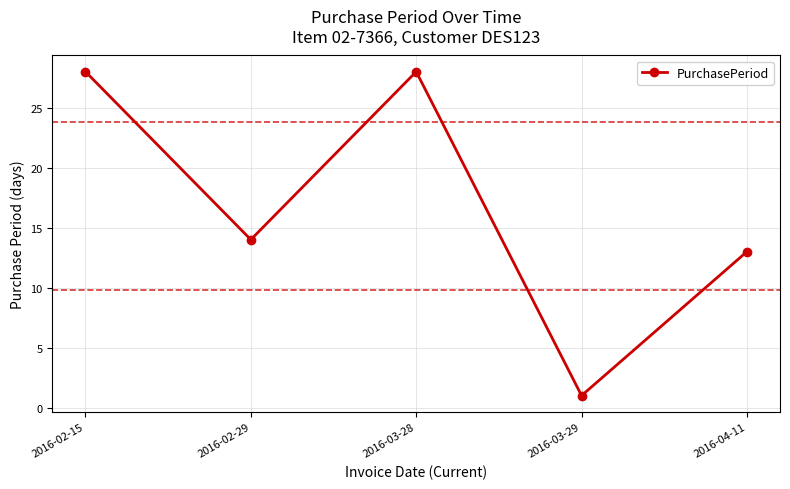

Where does the data first go above 14?

2016-02-15